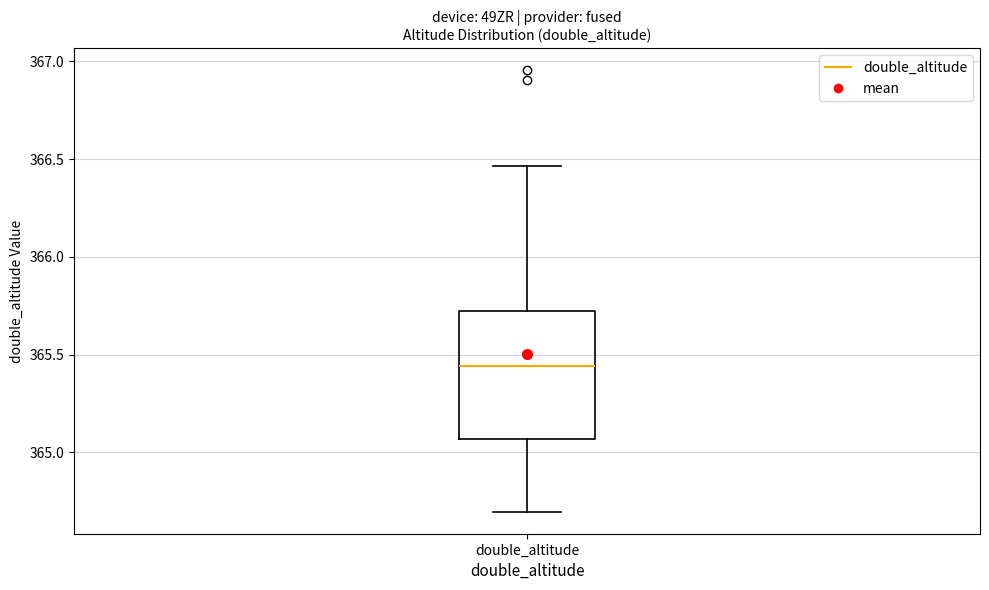

Where does the lower whisker of the box for double_altitude end on the y-axis? The values are not printed on the chart, so give them approximately, as read against the axis.

364.70